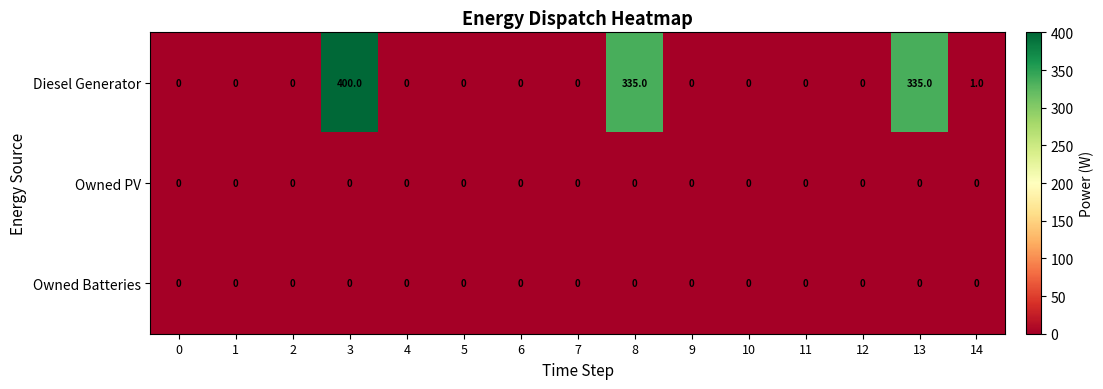

How many categories are shown in the chart?

15